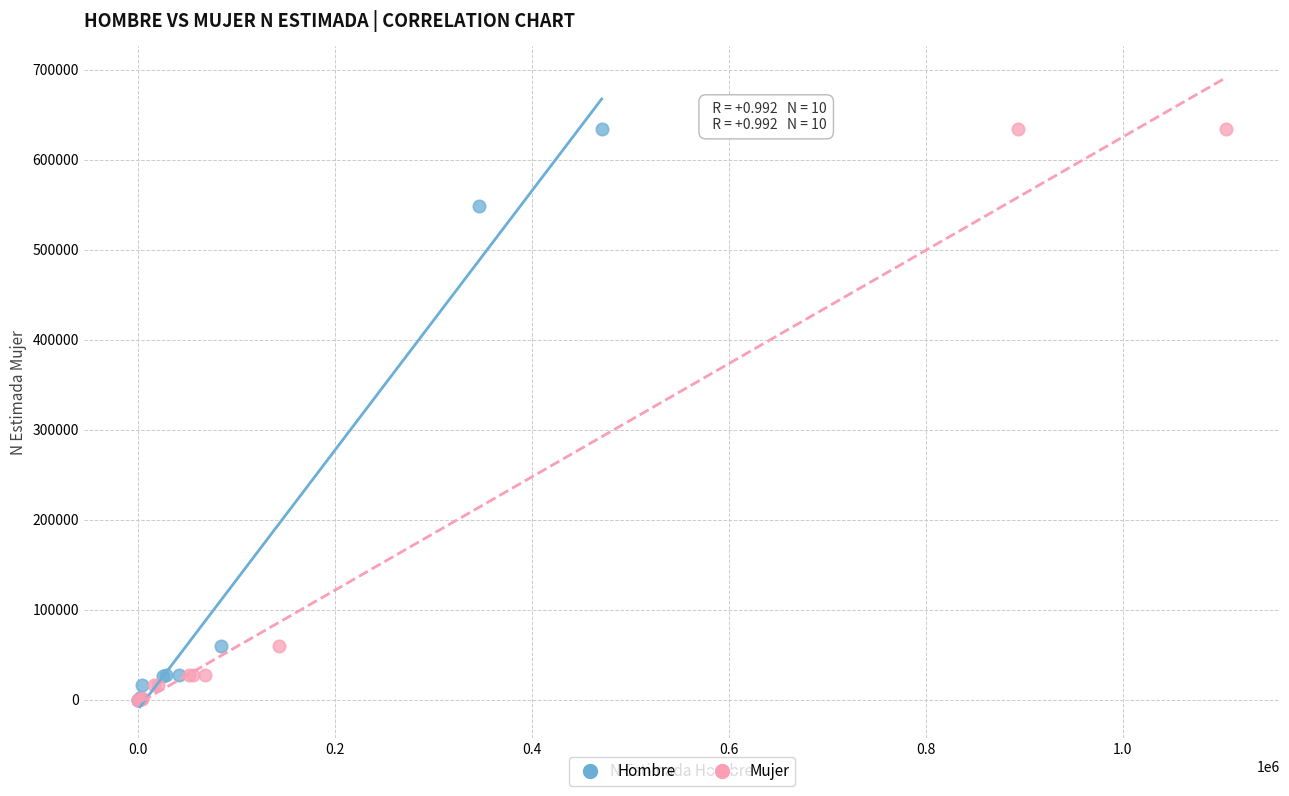

What are all the series names shown in the legend?

Hombre, Mujer